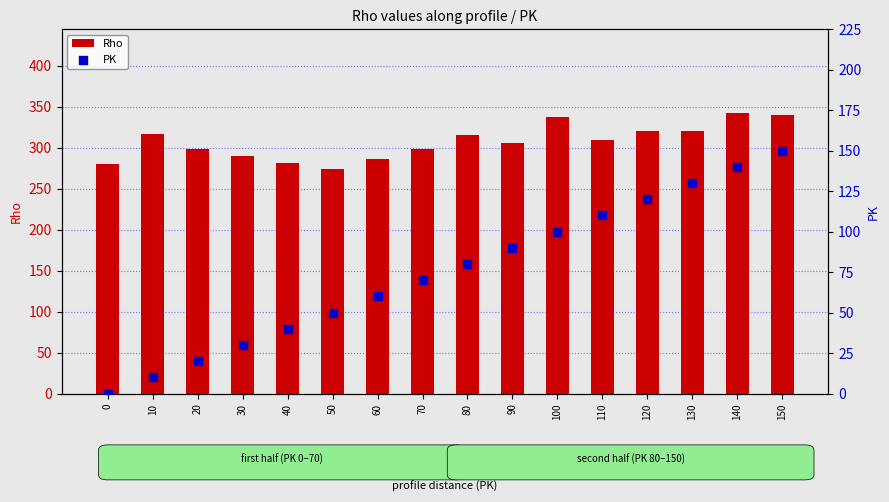

Is the value of PK at 70 greater than the value of Rho at 40?

No